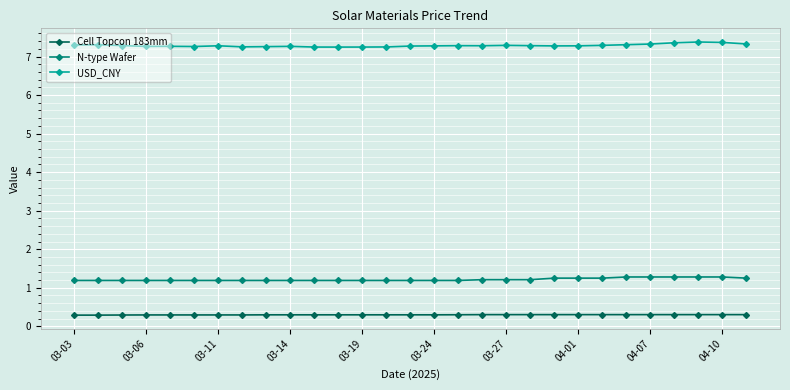

What is the value of the Cell Topcon 183mm point at the 16th from the left?

0.3